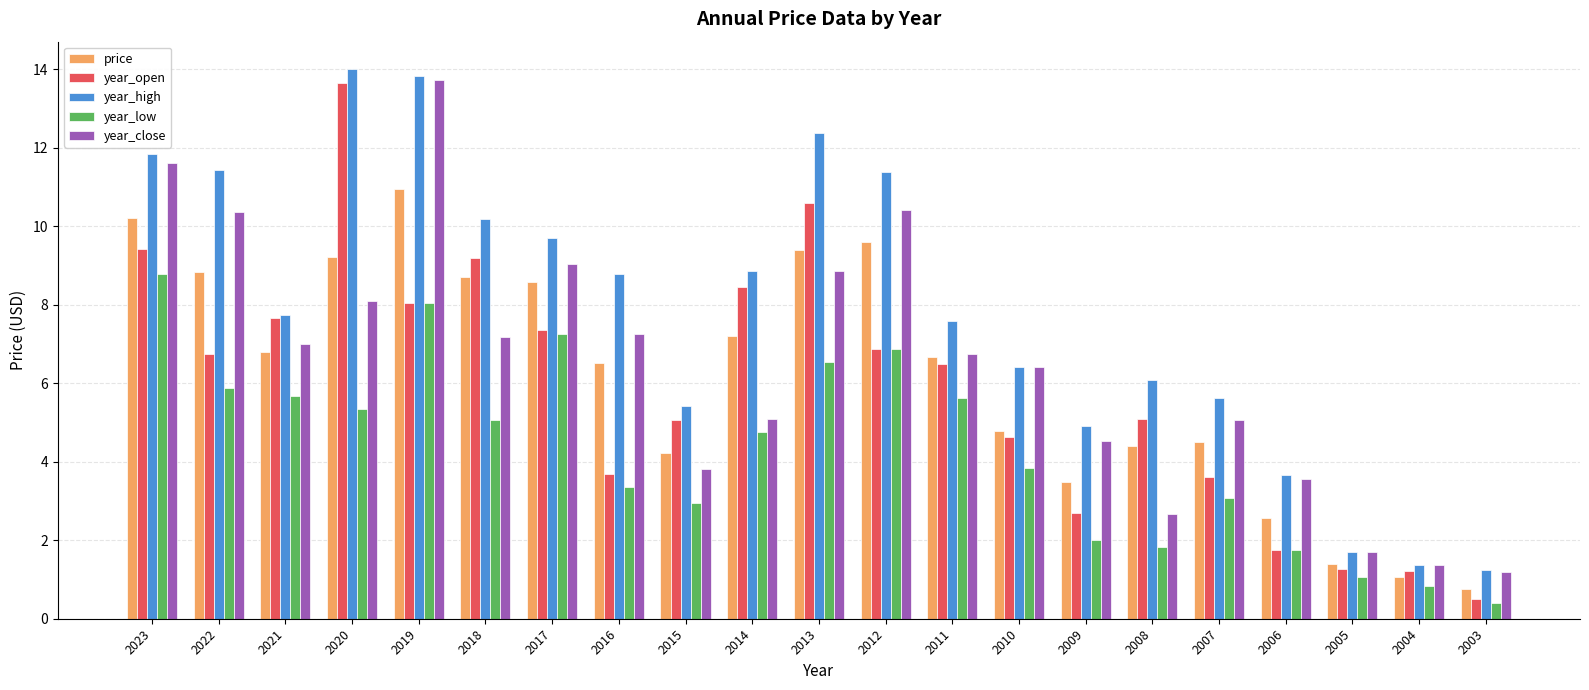

The value of year_high at 2020 is 14.0. True or false?

True